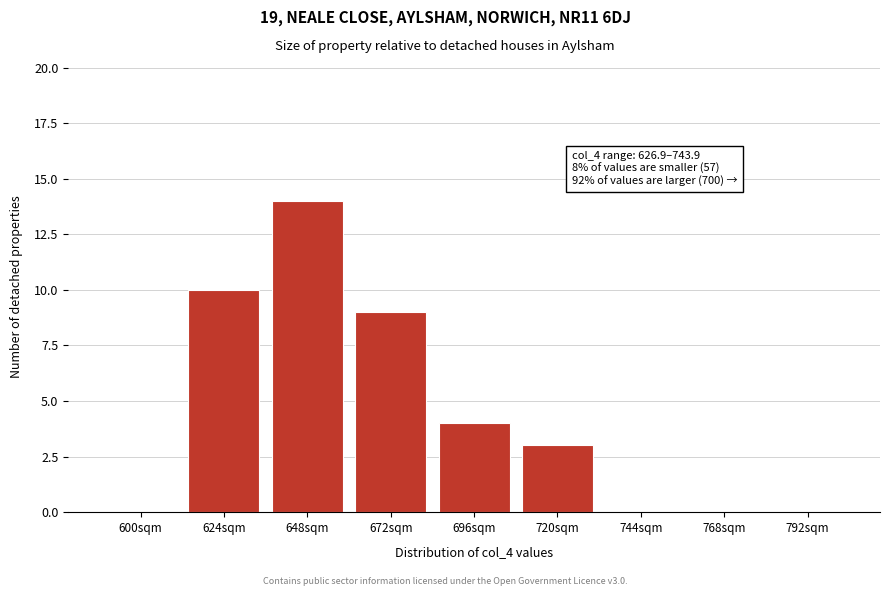

Reading left to right, what are all the values shown in this chart?

600sqm=0	624sqm=10	648sqm=14	672sqm=9	696sqm=4	720sqm=3	744sqm=0	768sqm=0	792sqm=0